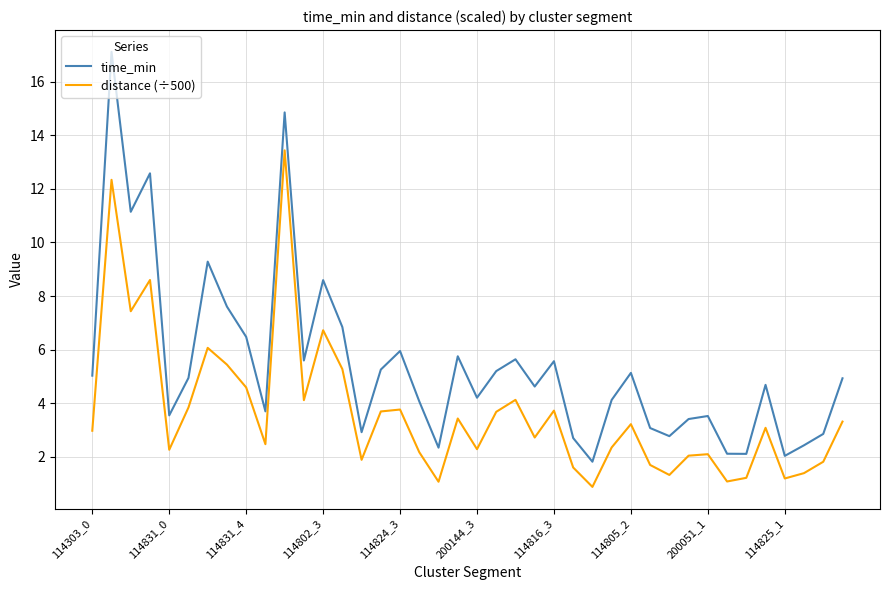

Which series has the largest range (max minus min)?

time_min